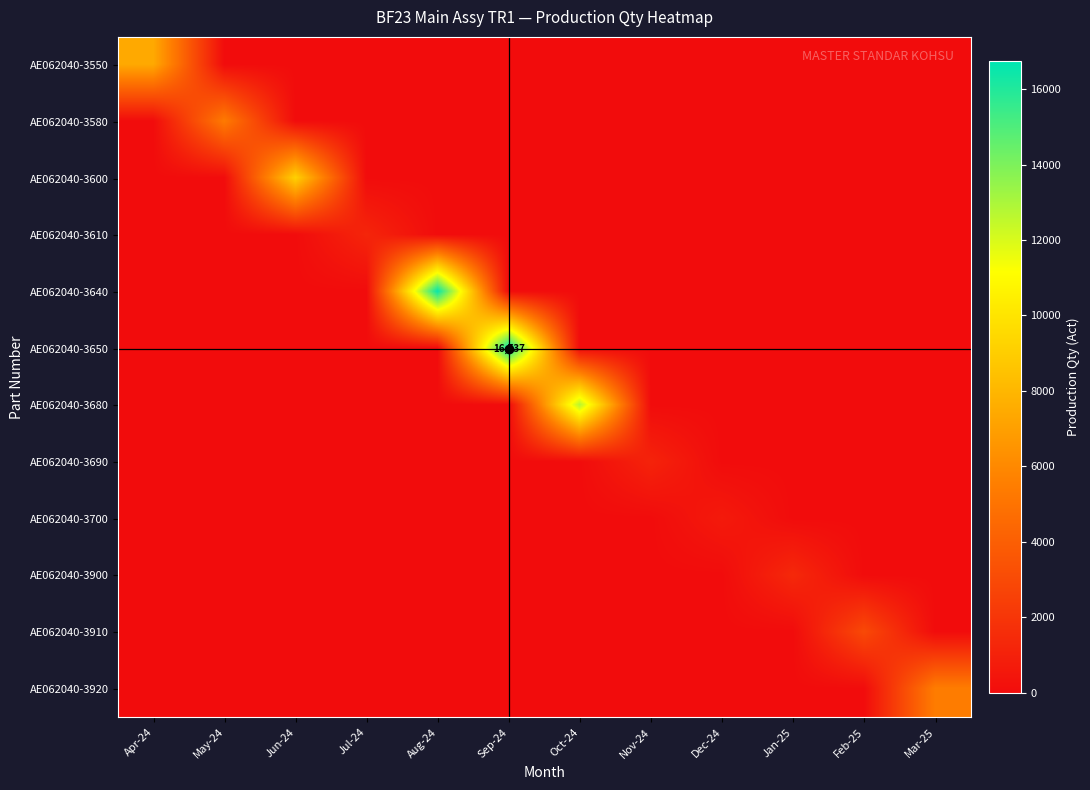

How many series are shown in this chart?

12